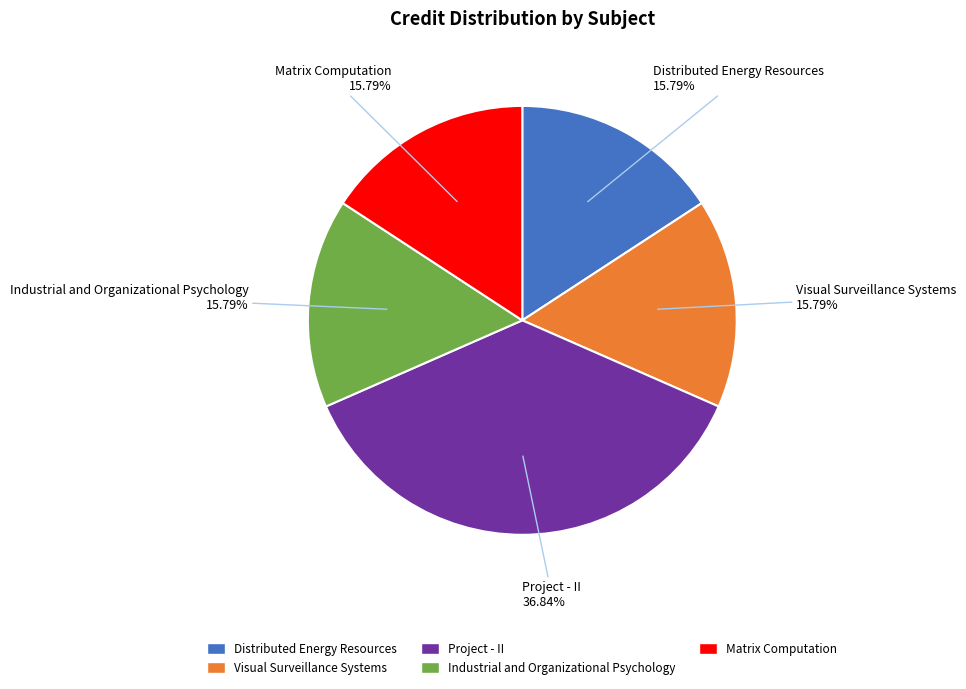

Is there any slice that represents more than half of the pie?

No